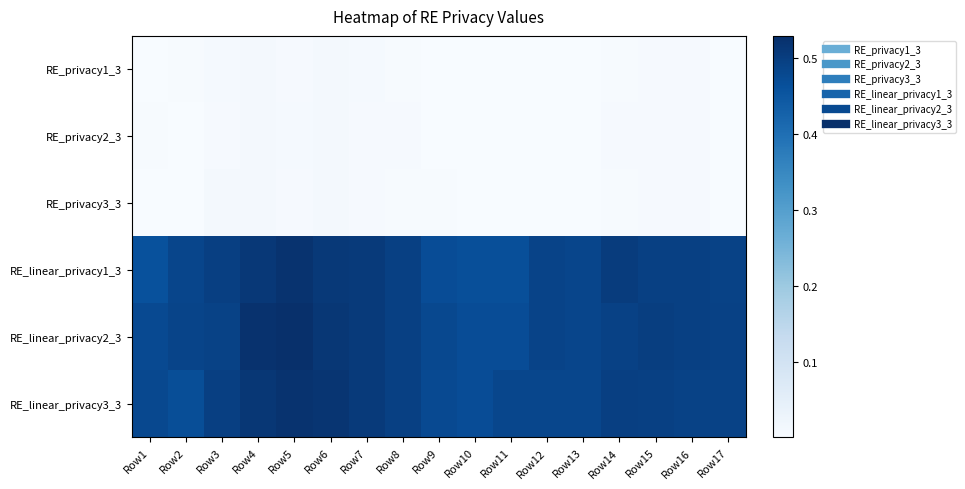

How many series are shown in this chart?

6